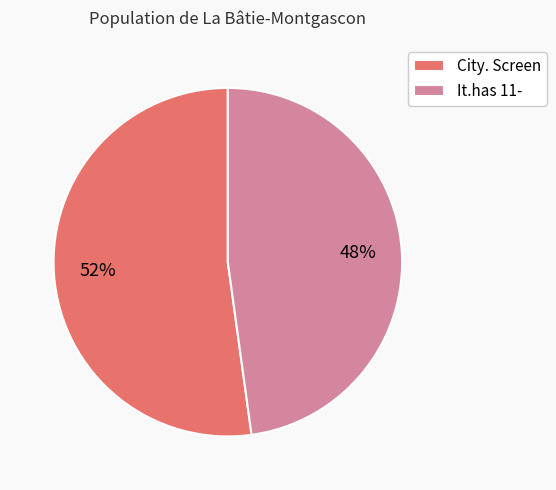

Count the number of slices in the pie.

2